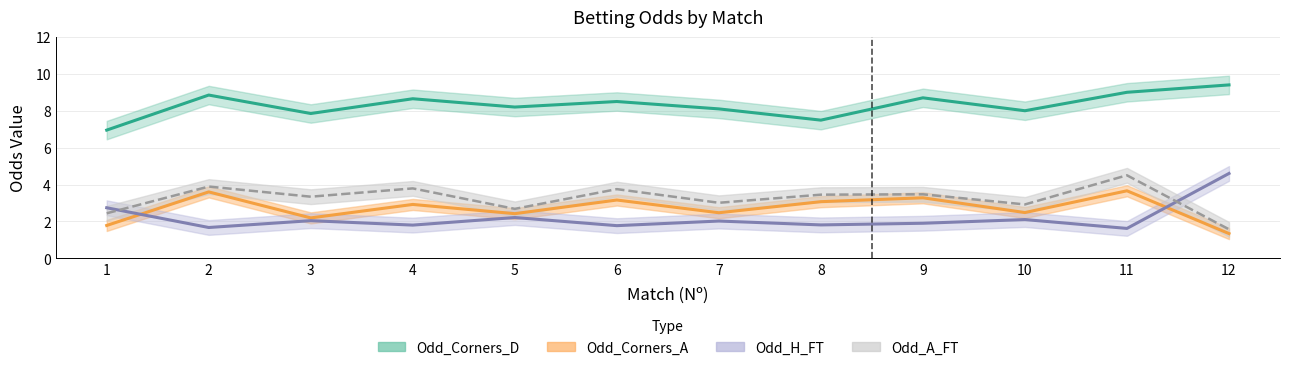

In Odd_Corners_D, how many points are lower than both neighbors (excluding endpoints)?

4